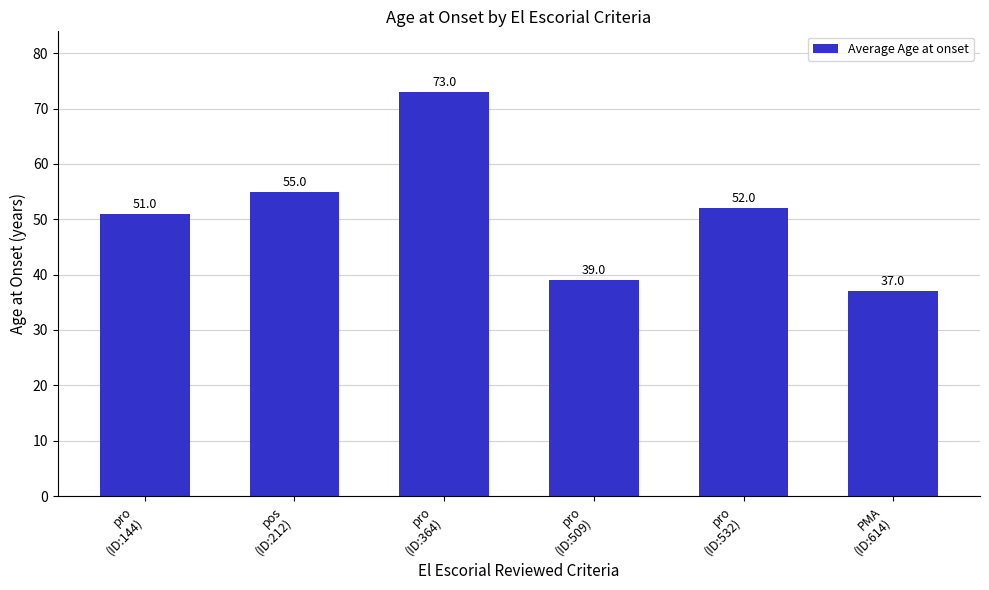

Reading right to left, transcribe all the data shown in this chart.

PMA
(ID:614)=37	pro
(ID:532)=52	pro
(ID:509)=39	pro
(ID:364)=73	pos
(ID:212)=55	pro
(ID:144)=51